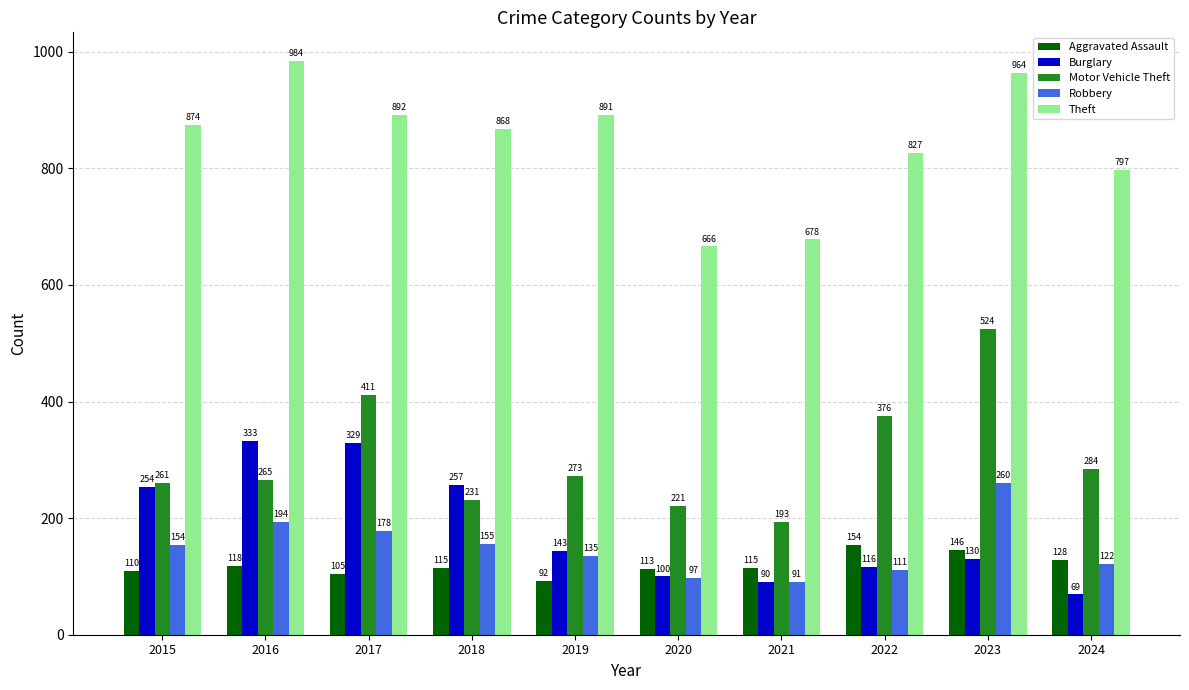

What is the maximum value shown in the chart?

984